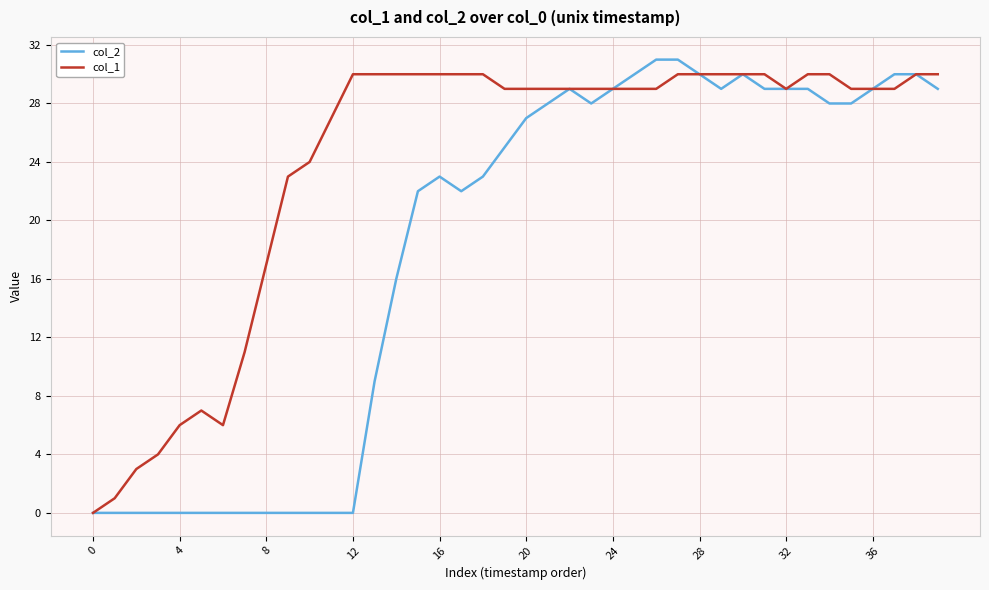

Reading left to right, what are all the values shown in this chart?

col_2: 0	0	0	0	0	0	0	0	0	0	0	0	0	9	16	22	23	22	23	25	27	28	29	28	29	30	31	31	30	29	30	29	29	29	28	28	29	30	30	29
col_1: 0	1	3	4	6	7	6	11	17	23	24	27	30	30	30	30	30	30	30	29	29	29	29	29	29	29	29	30	30	30	30	30	29	30	30	29	29	29	30	30